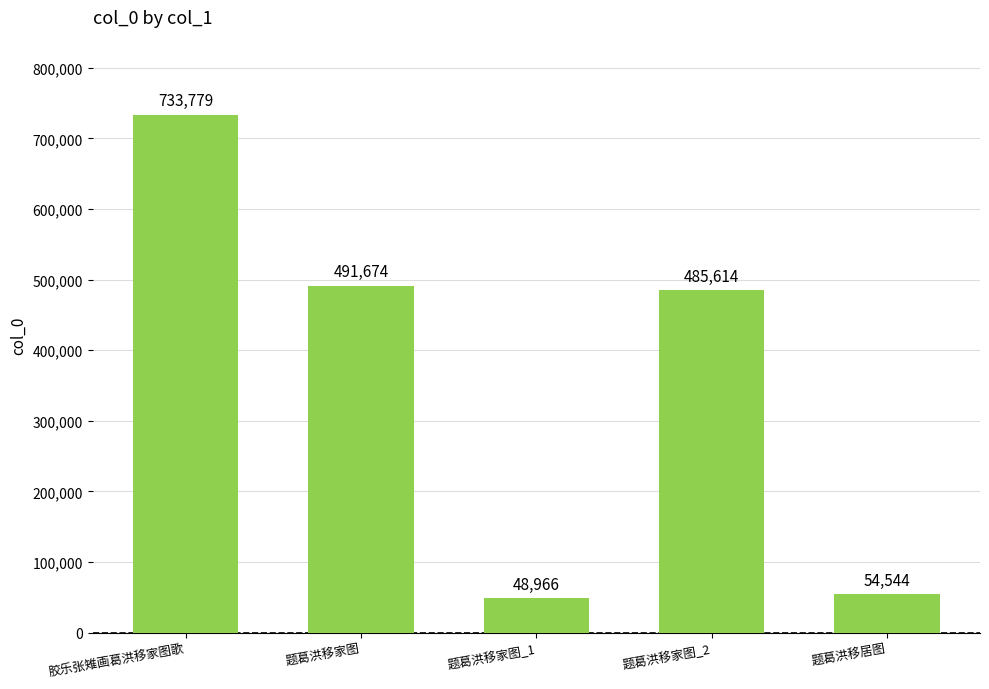

What value does the data have at 题葛洪移家图, to the nearest 100?

491700